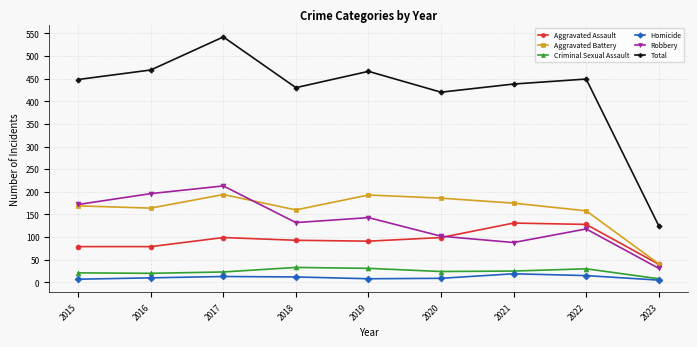

Which series has the widest spread of values?

Total